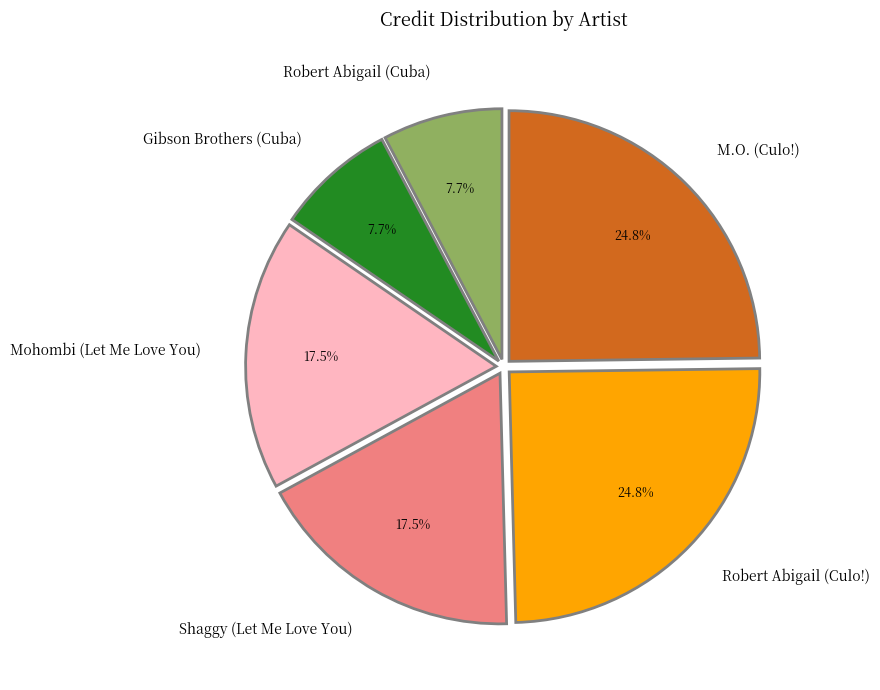

To the nearest percent, what percentage of the pie is Robert Abigail (Culo!)?

25%